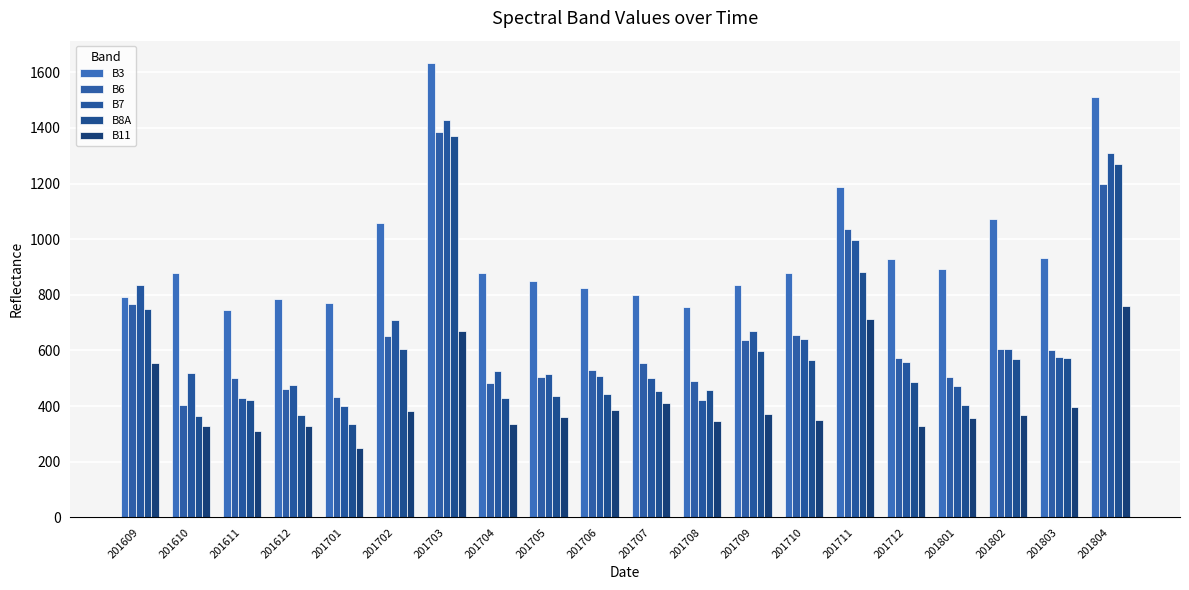

How many distinct data groups are displayed?

5